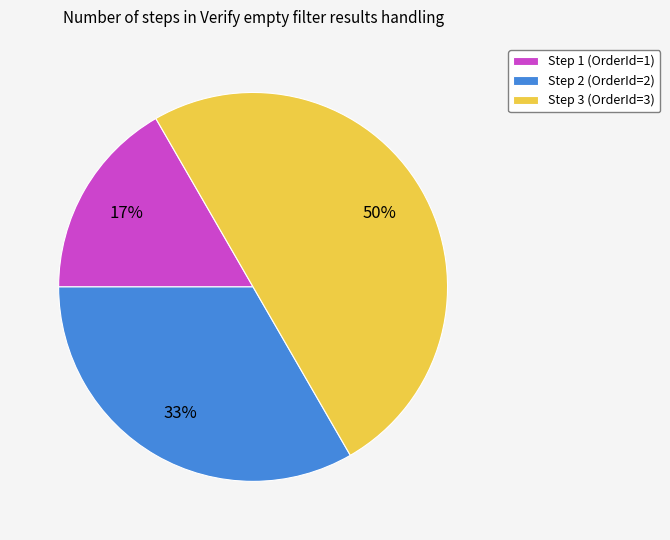

Which category has the smallest portion of the pie?

Step 1